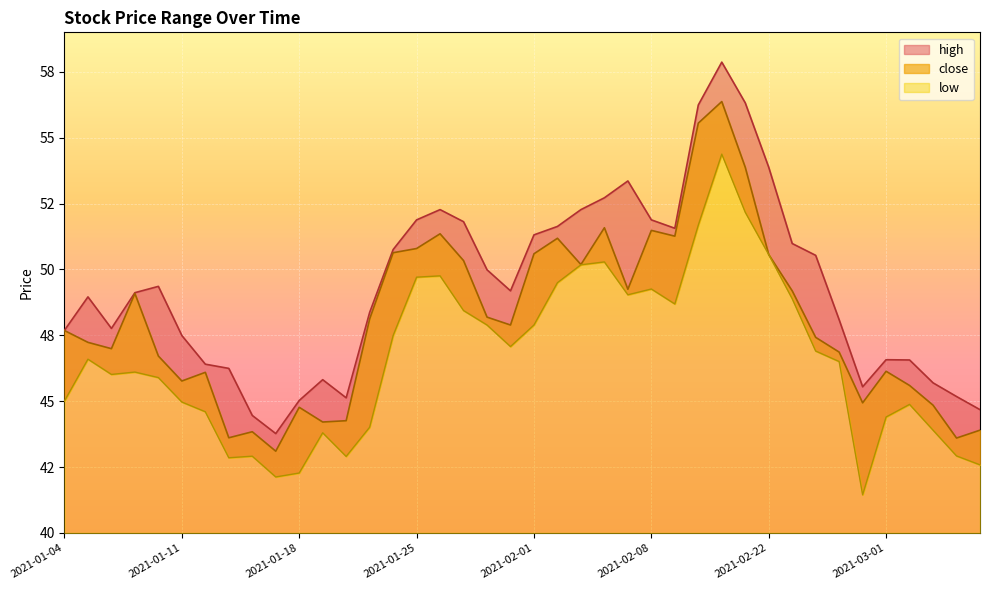

Which series changed the most between 2021-01-07 and 2021-02-05?

high